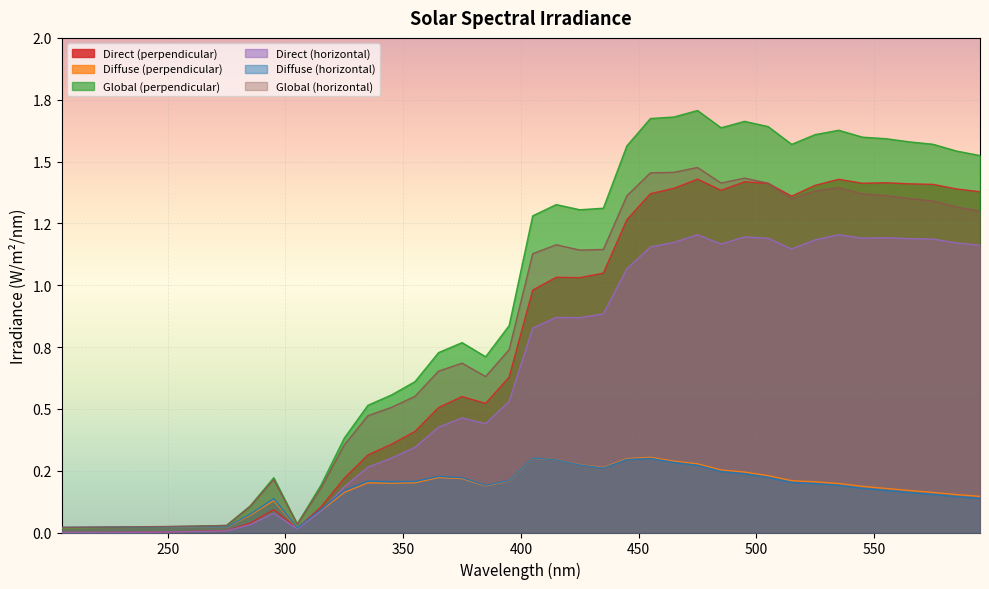

What is the difference between the highest and lowest values at 335?

0.3